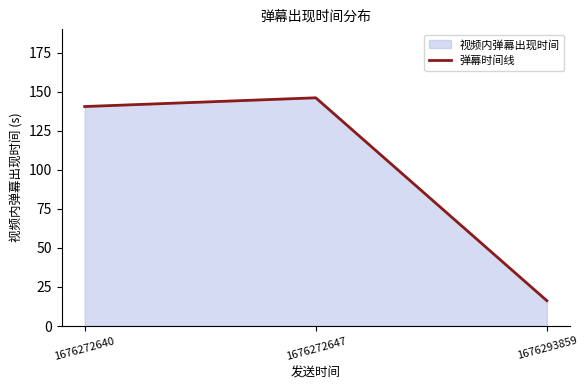

How many lines are shown in the chart?

1